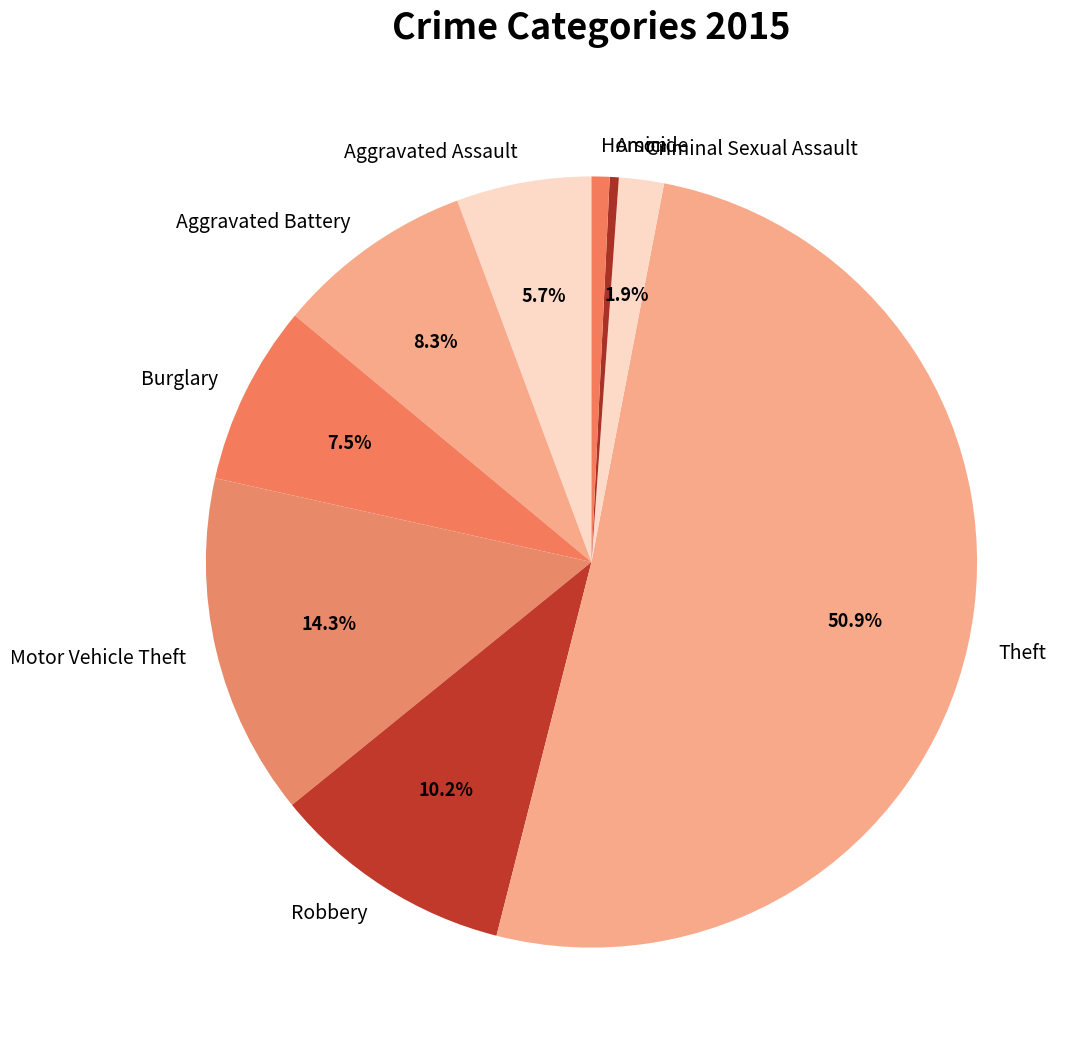

How many slices are in this pie chart?

9